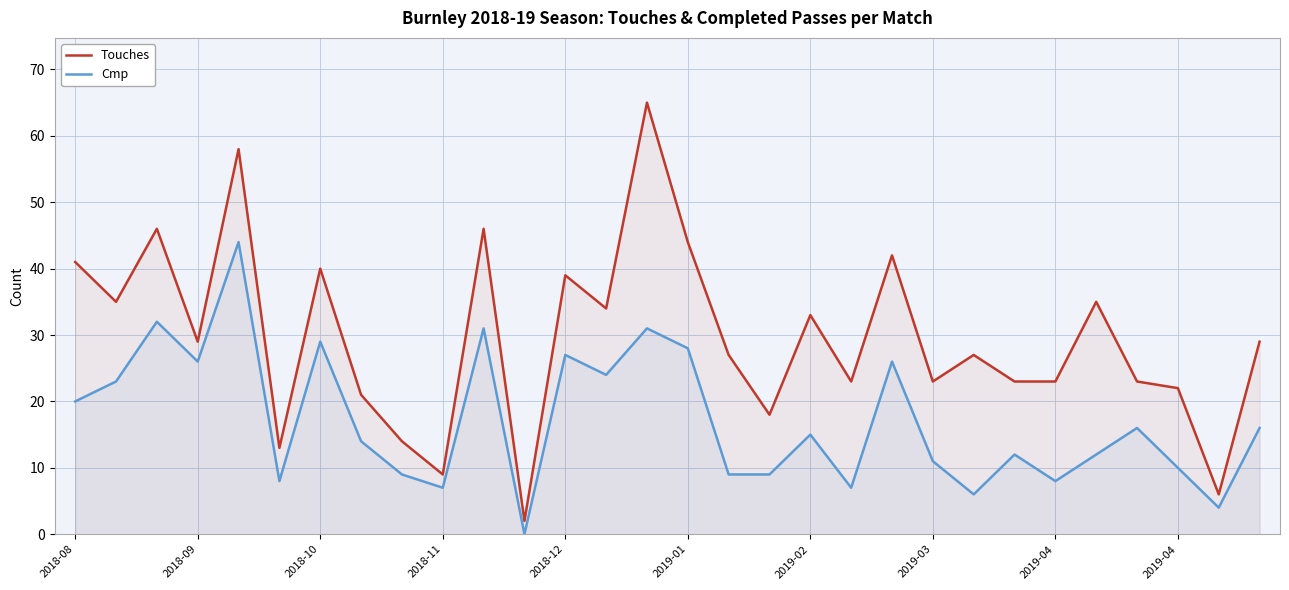

At which category does the chart reach its peak across all series?

14